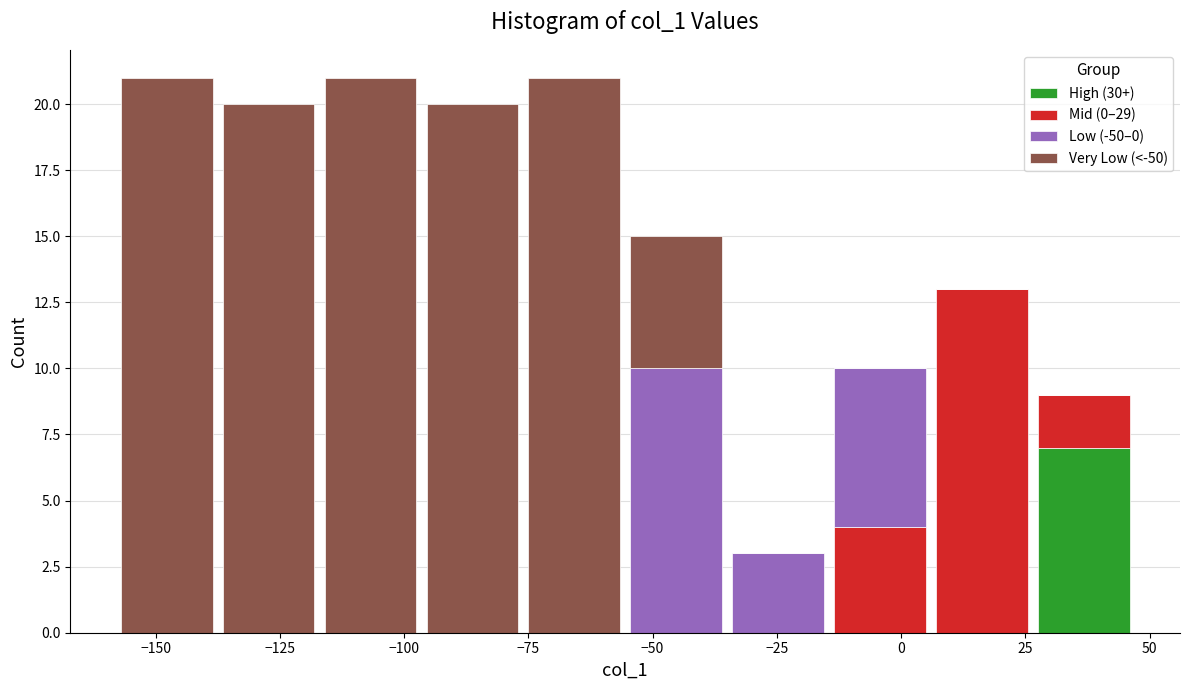

Reading left to right, list every stacked bar in this chart as the range it spans on the x-axis followed by its total height. Neither the bar edges nor the heights are printed on the chart, so give them approximately, as read against the axes.

-158.0 to -137.5: 21
-137.5 to -117.0: 20
-117.0 to -96.5: 21
-96.5 to -76.0: 20
-76.0 to -55.5: 21
-55.5 to -35.0: 15
-35.0 to -14.5: 3
-14.5 to 6.0: 10
6.0 to 26.5: 13
26.5 to 47.0: 9